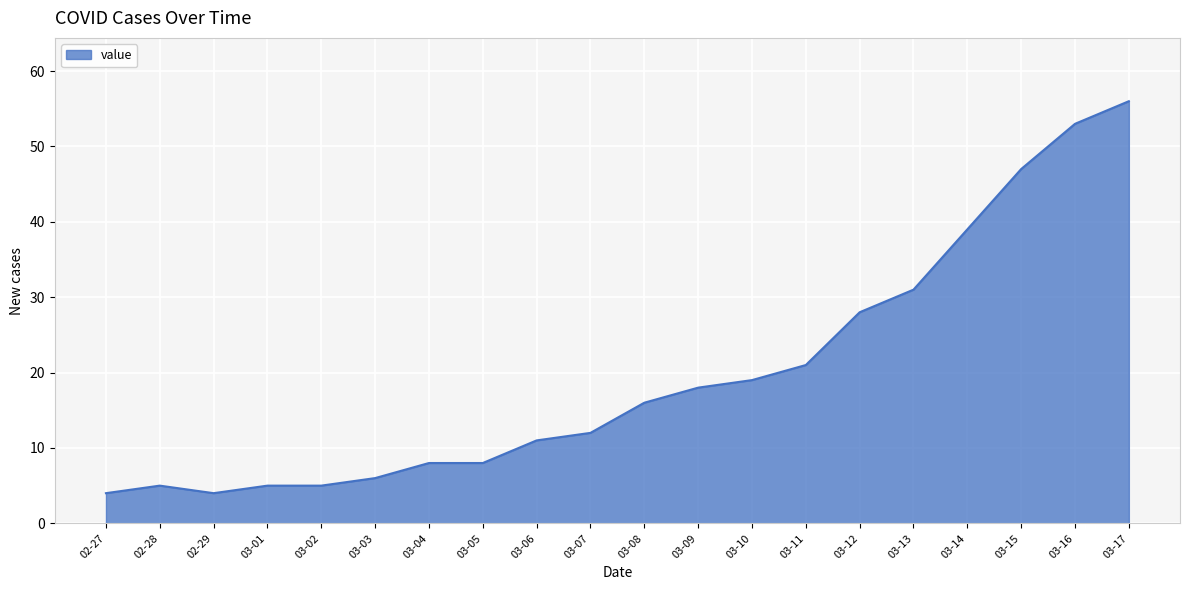

What position from the right is 03-01?

17